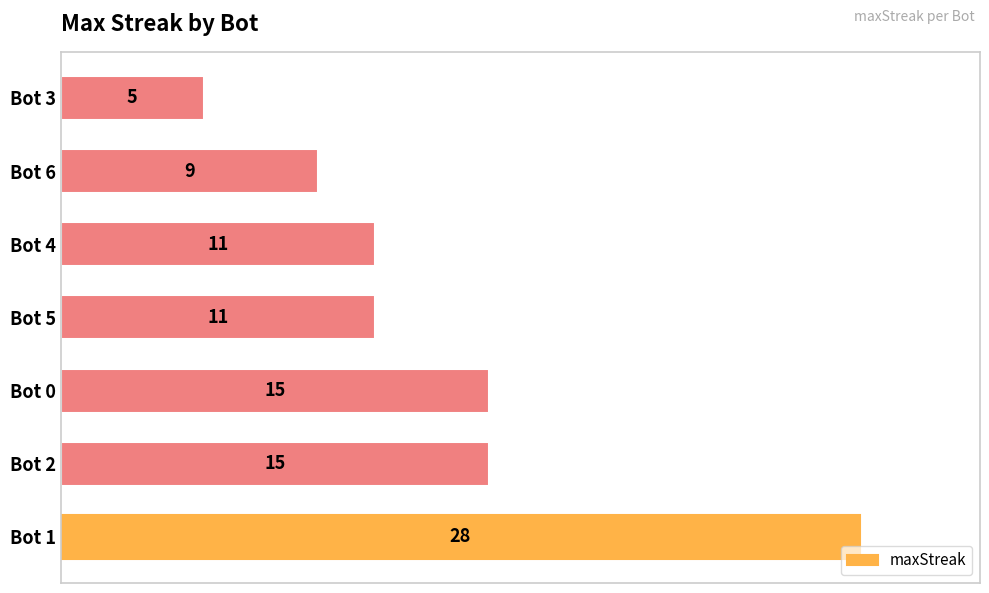

What value does the data have at Bot 5?

11